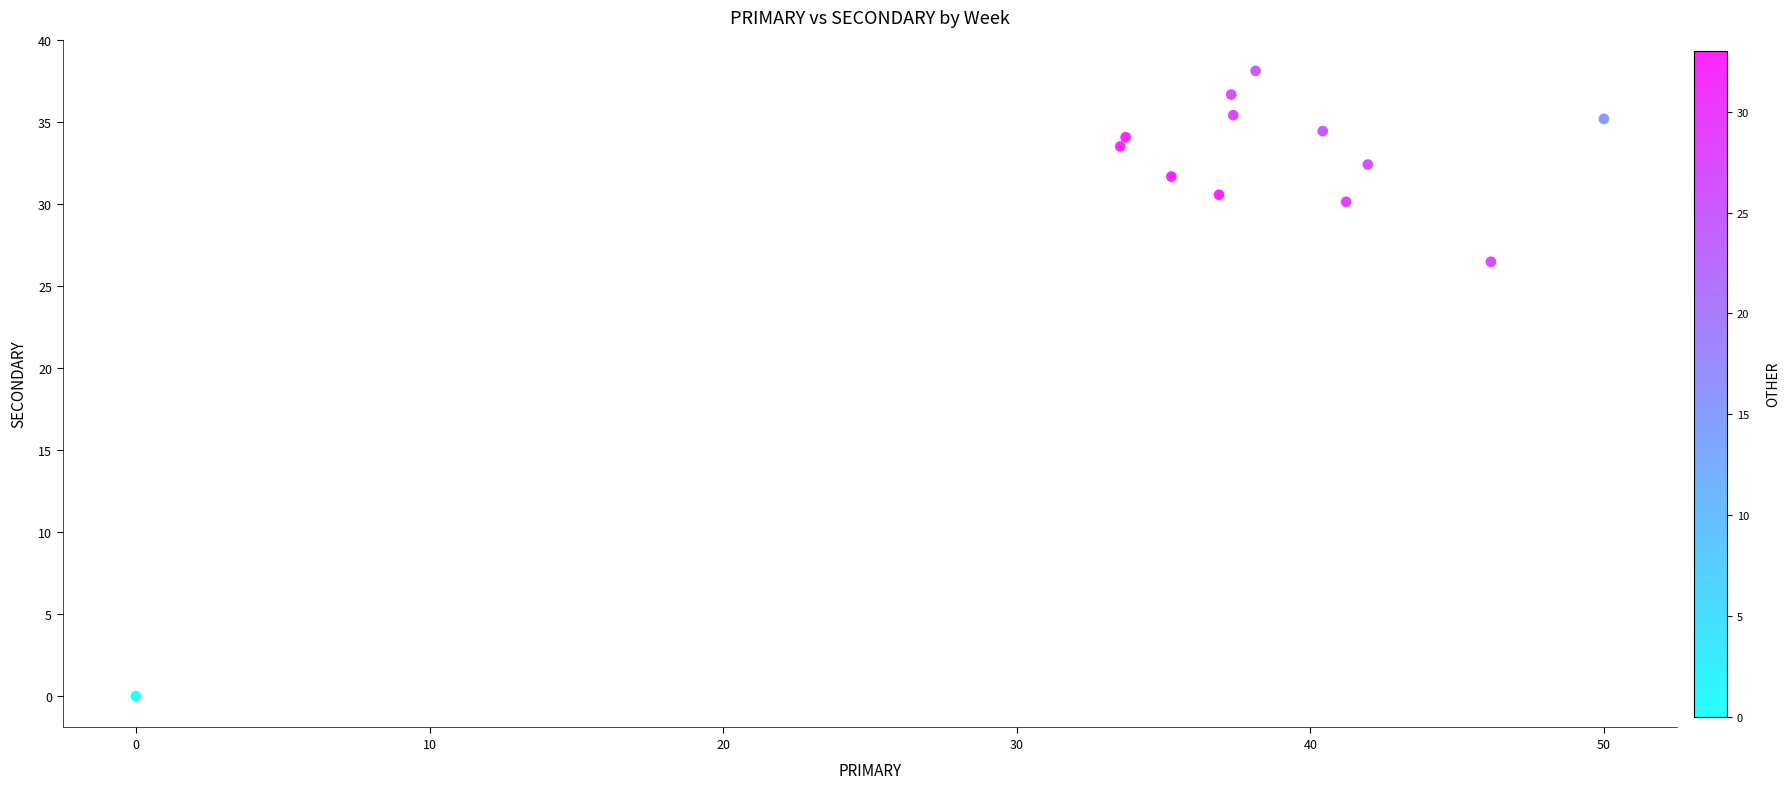

What is the range of Y values (max minus min)?

38.1